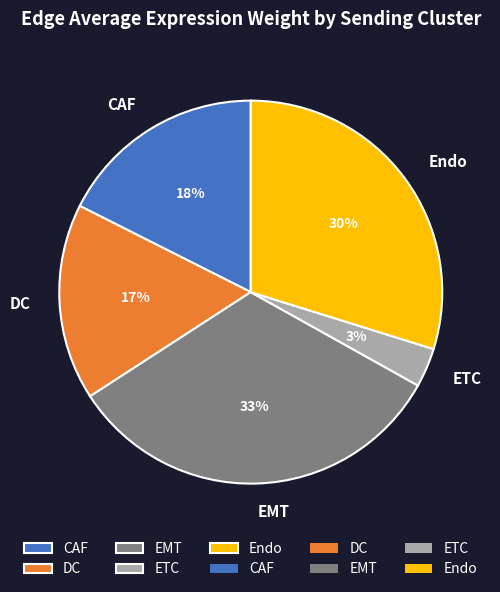

Do ETC and EMT together represent more than half of the pie?

No